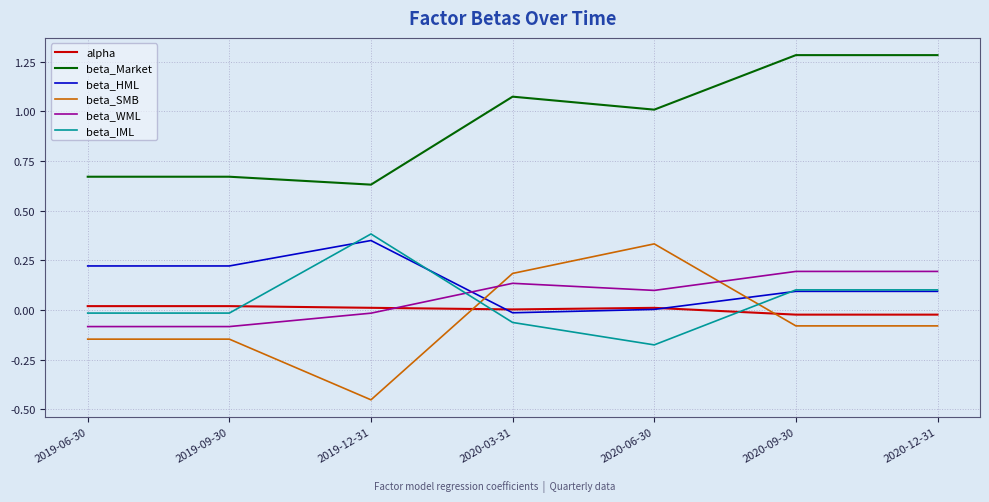

At how many categories does at least one series exceed 1?

4